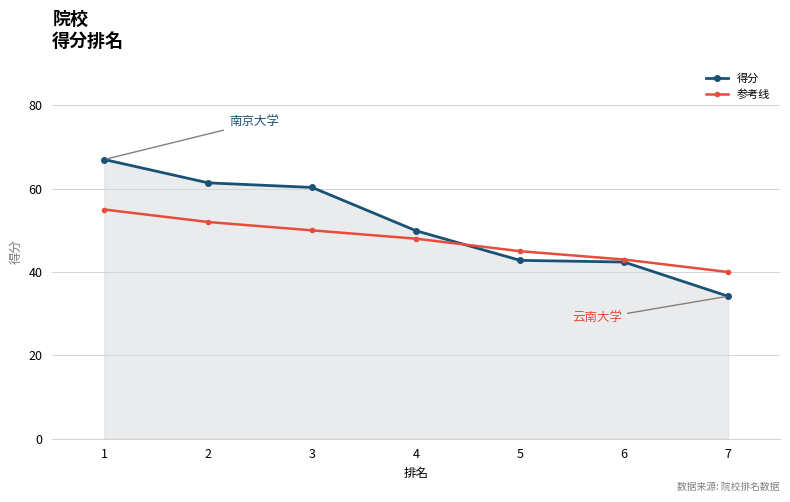

What is the difference between the 得分 values at 1 and 6?

24.6